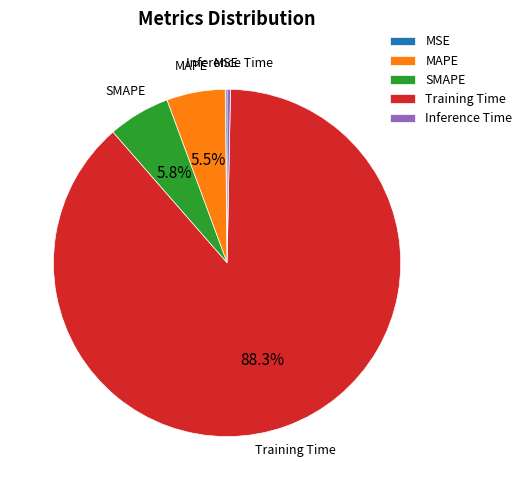

The SMAPE slice represents 6% of the pie. True or false?

True